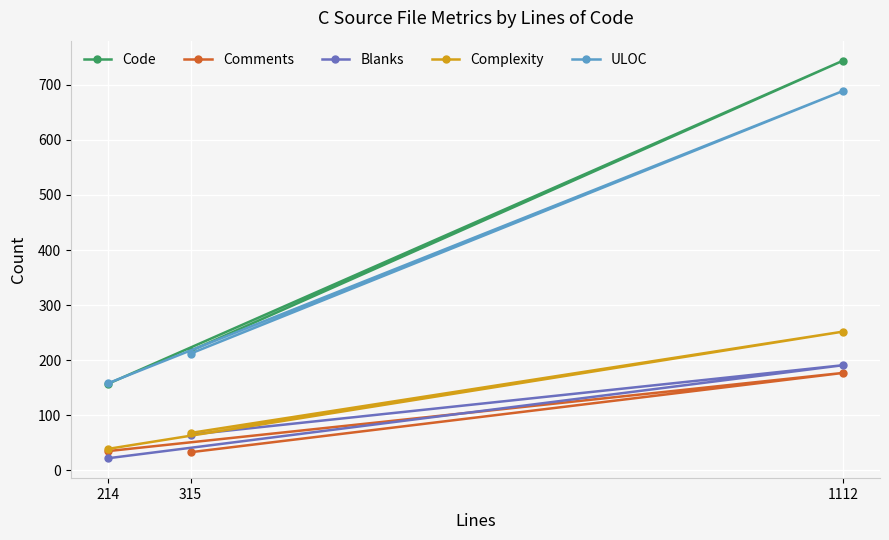

What is the spread (max minus min) of values at 315?

184